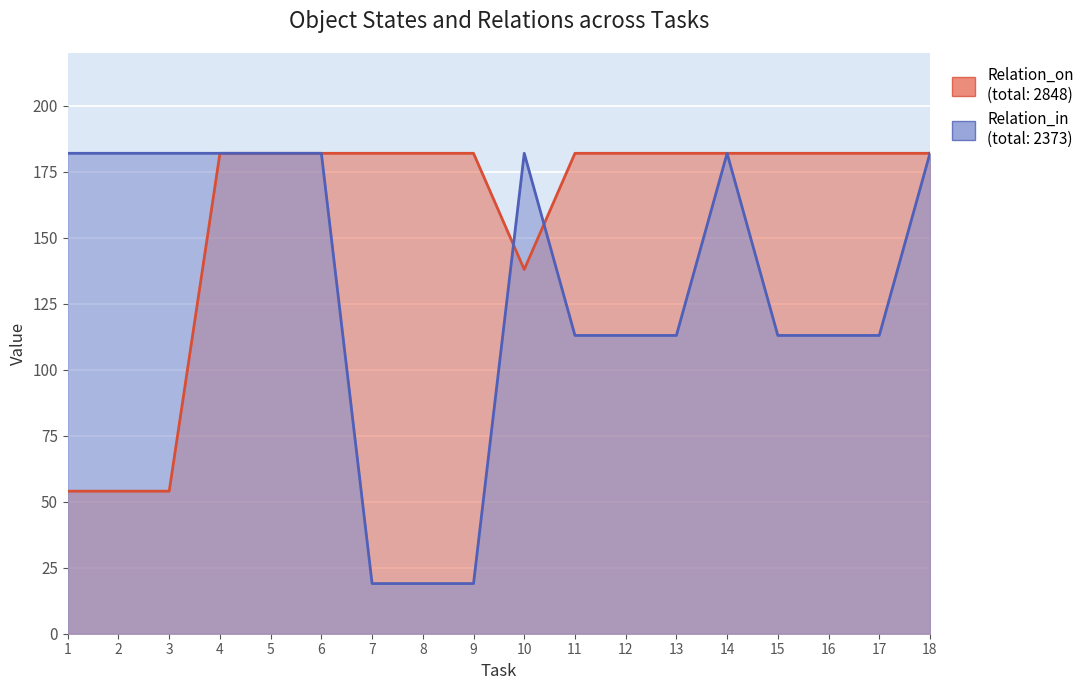

List the labels in order of Relation_in value, smallest first.

7, 8, 9, 11, 12, 13, 15, 16, 17, 1, 2, 3, 4, 5, 6, 10, 14, 18